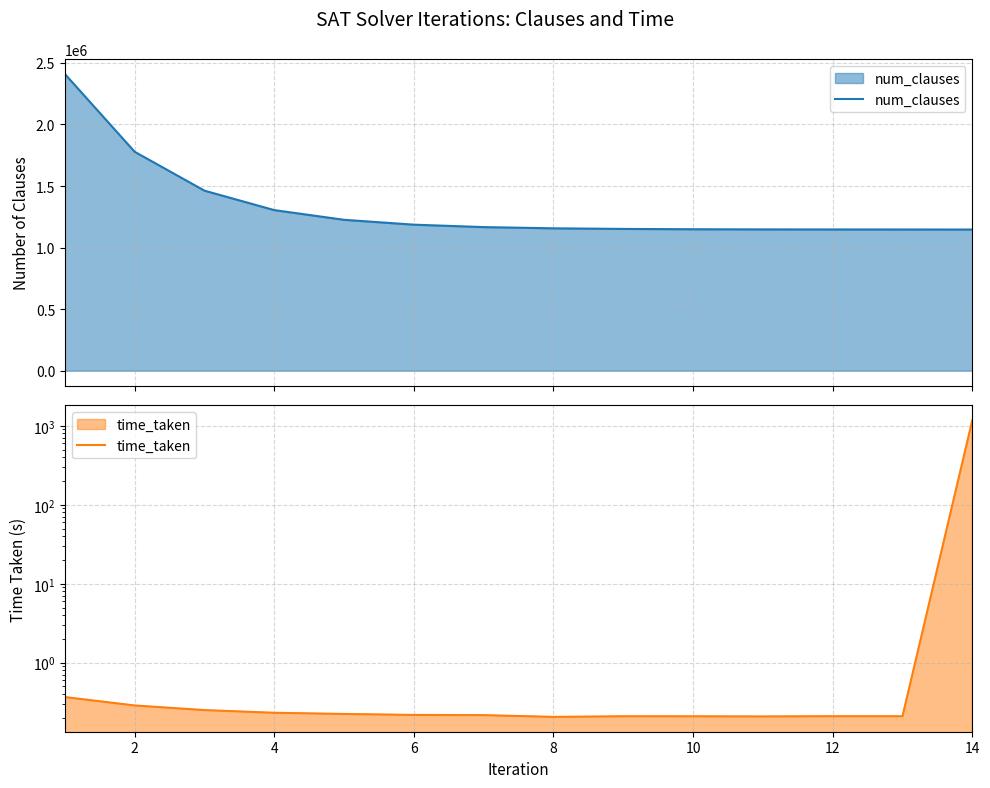

What is the lowest value of the num_clauses series?

1146701